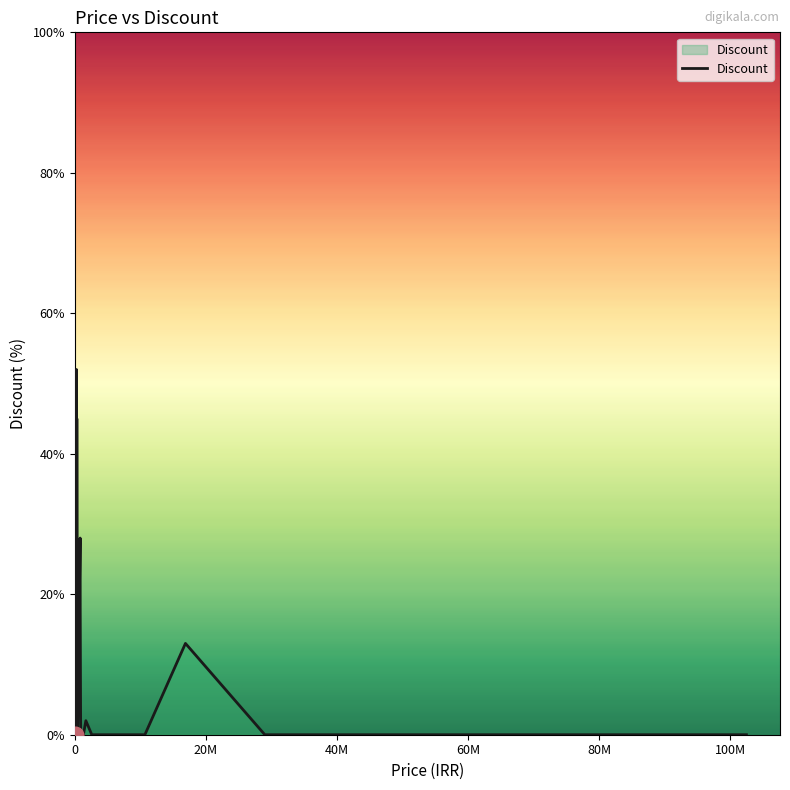

Count the number of data series in this chart.

1